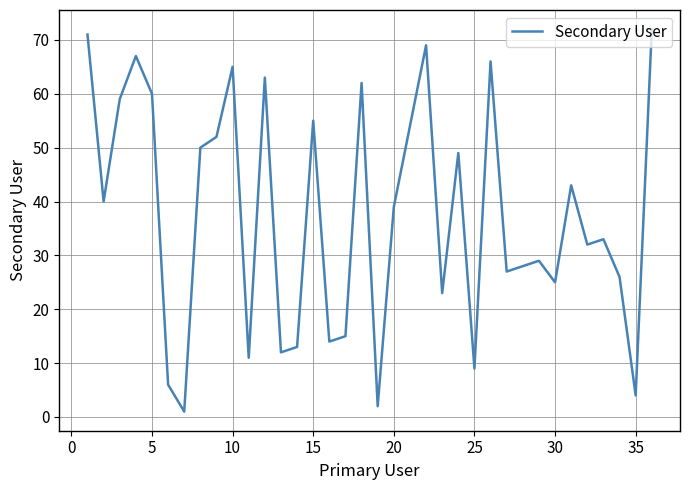

What is the greatest value displayed?

72